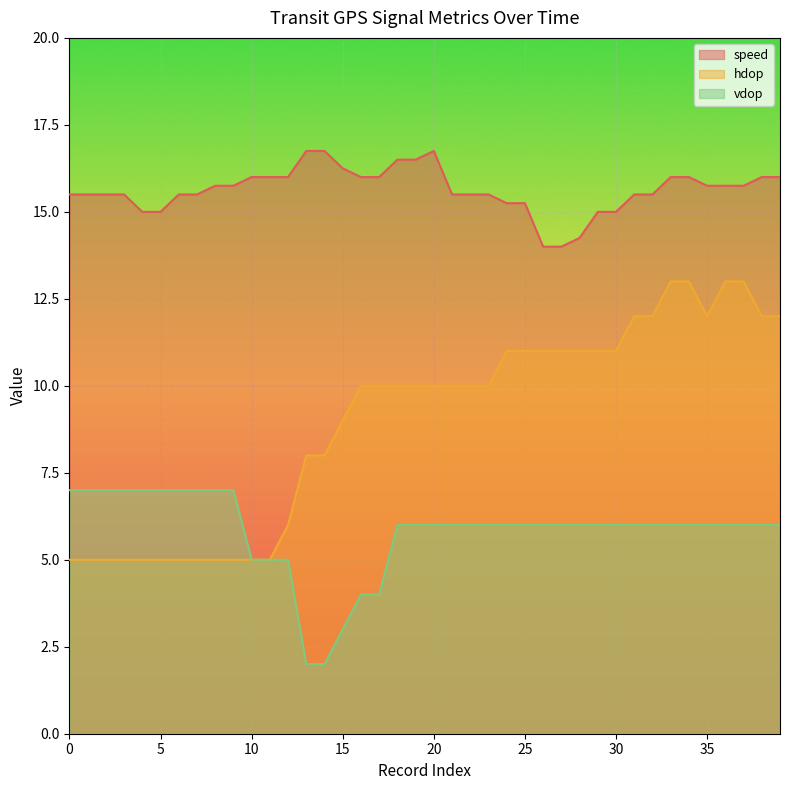

Does the chart display data point markers on the line(s)?

No